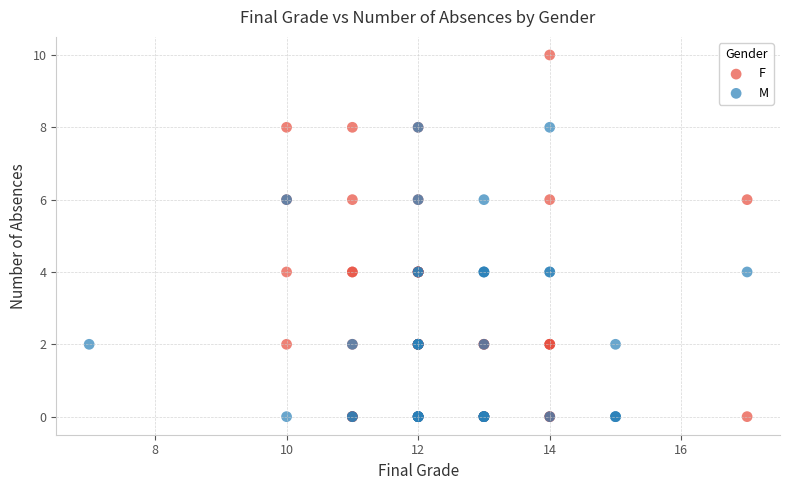

Which series contains the highest Y value?

F